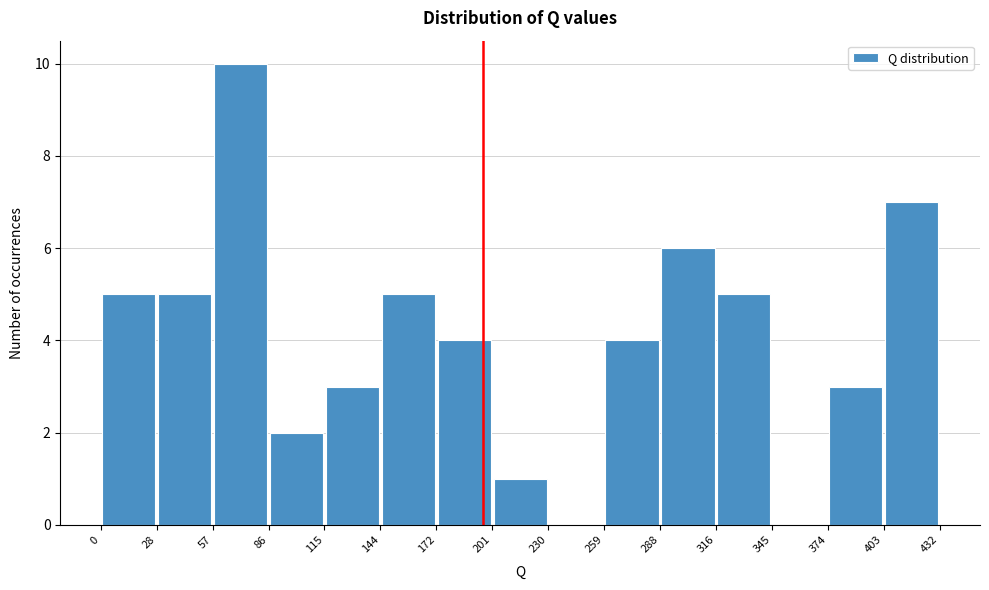

Reading left to right, list every bar in this chart as the range it spans on the x-axis followed by its height. The values are not printed on the chart, so give them approximately, as read against the axis.

0 to 28: 5
28 to 57: 5
57 to 86: 10
86 to 115: 2
115 to 144: 3
144 to 172: 5
172 to 201: 4
201 to 230: 1
230 to 259: 0
259 to 288: 4
288 to 316: 6
316 to 345: 5
345 to 374: 0
374 to 403: 3
403 to 432: 7